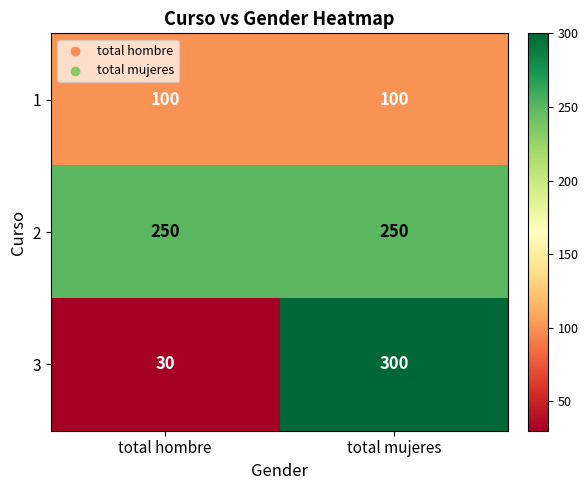

At total mujeres, list the series in order from largest to smallest.

3, 2, 1